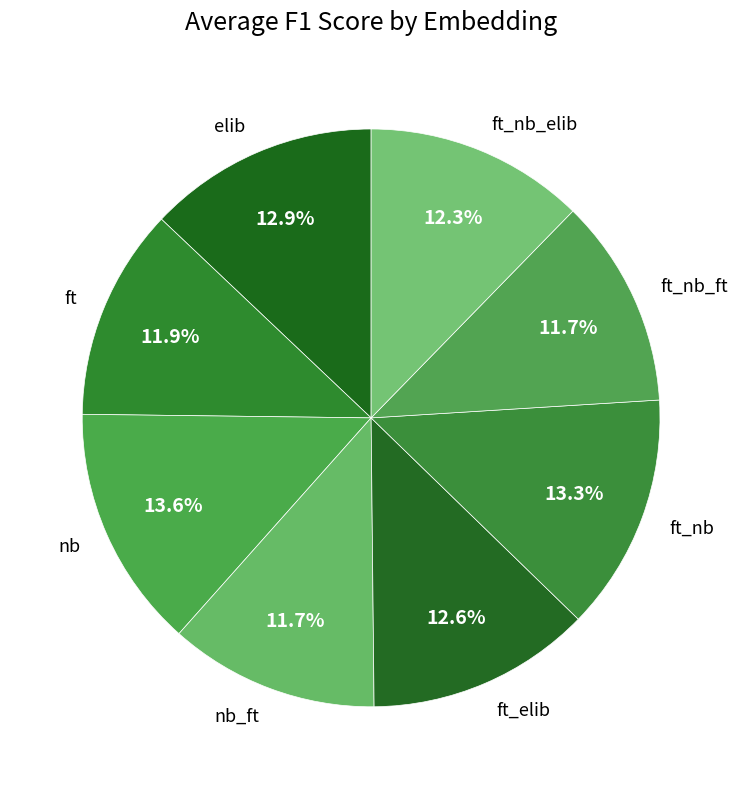

Is there a majority slice in this chart?

No